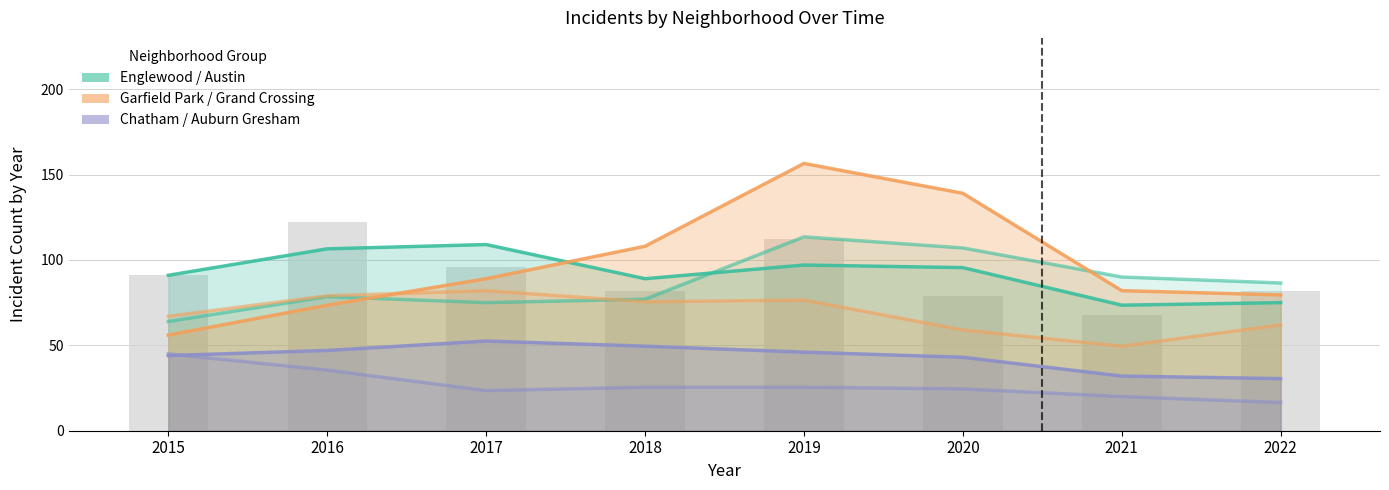

The value of Chatham at 2019 is 48. True or false?

True